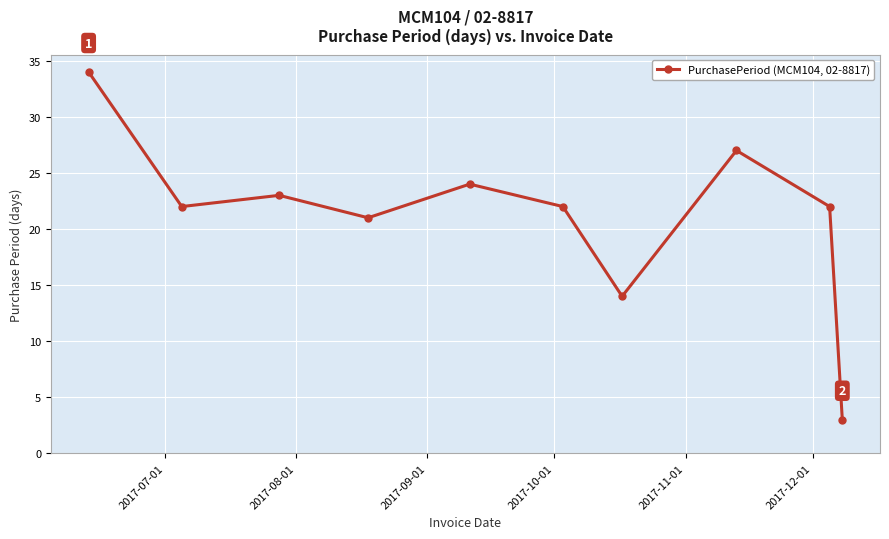

What is the sum of all values?

212